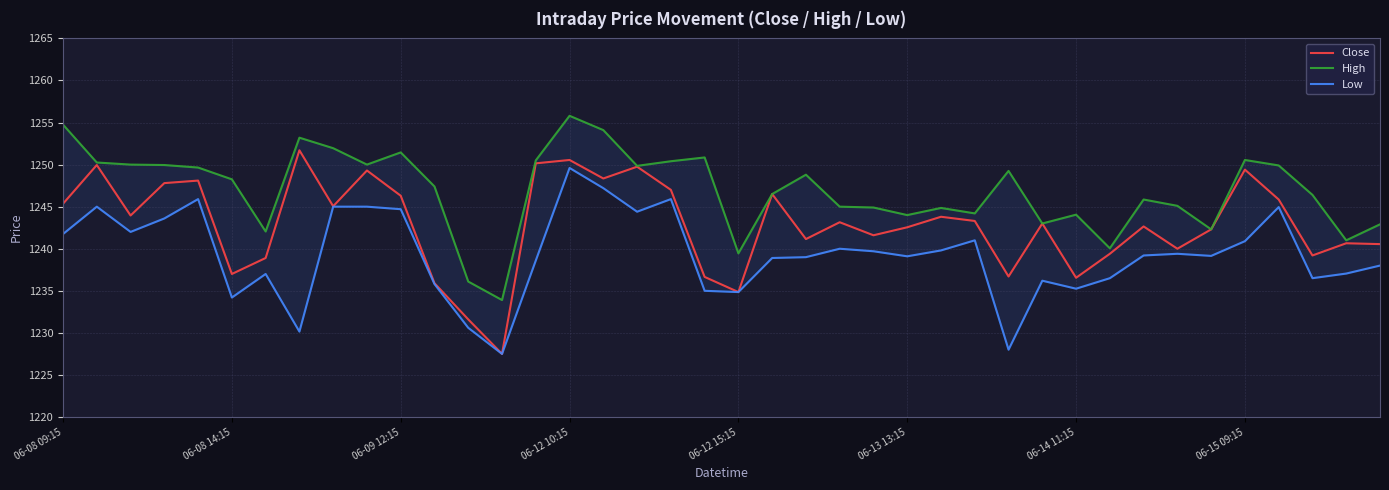

How many lines are shown in the chart?

3